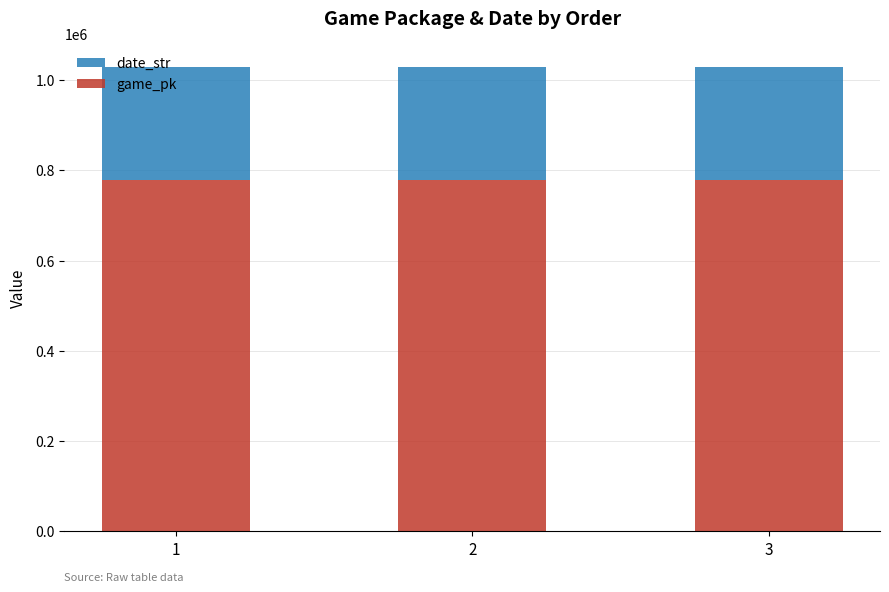

What is the highest value of the game_pk series?

778422